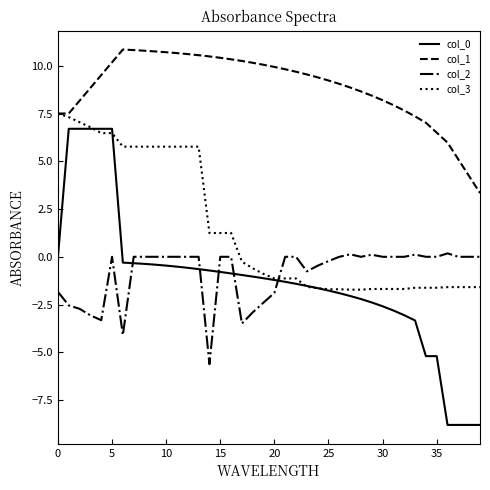

Which series has the widest spread of values?

col_0